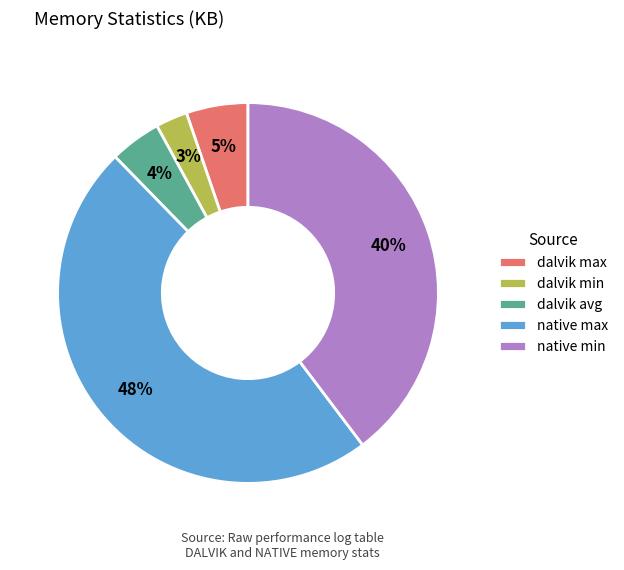

Which category has the biggest portion of the pie?

native max